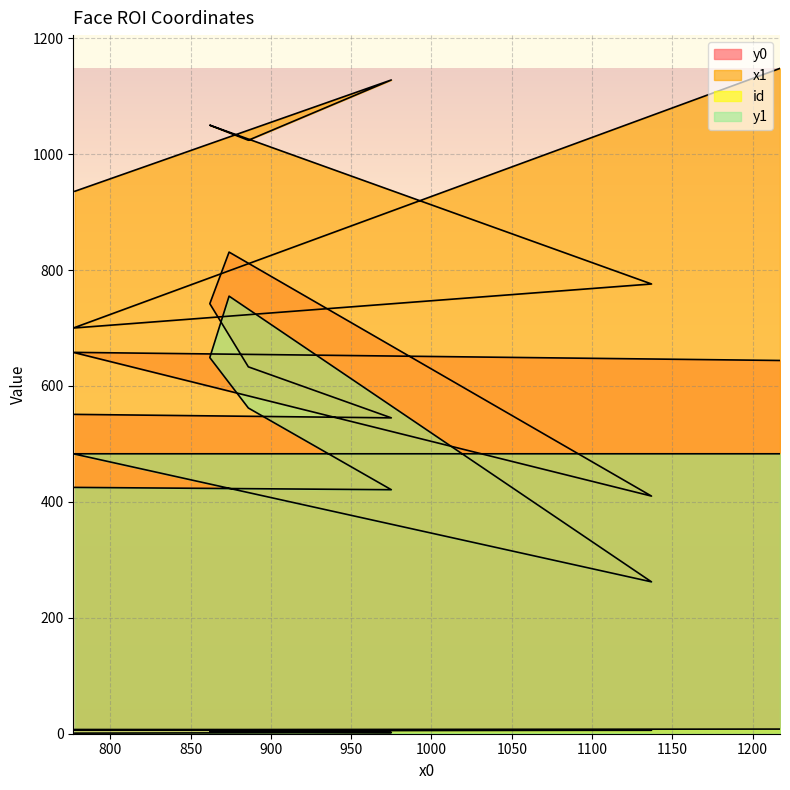

List the series in order of their peak value, lowest first.

id, y1, y0, x1